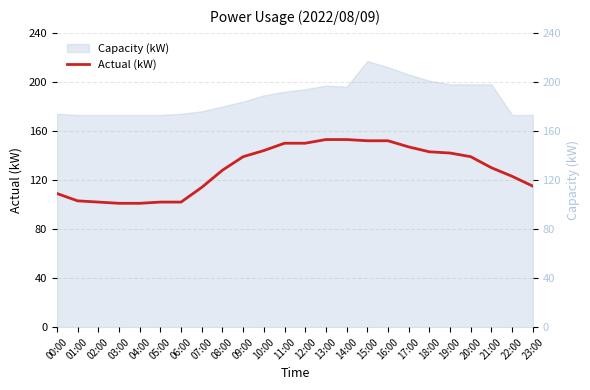

At which label does the data first exceed 139?

10:00